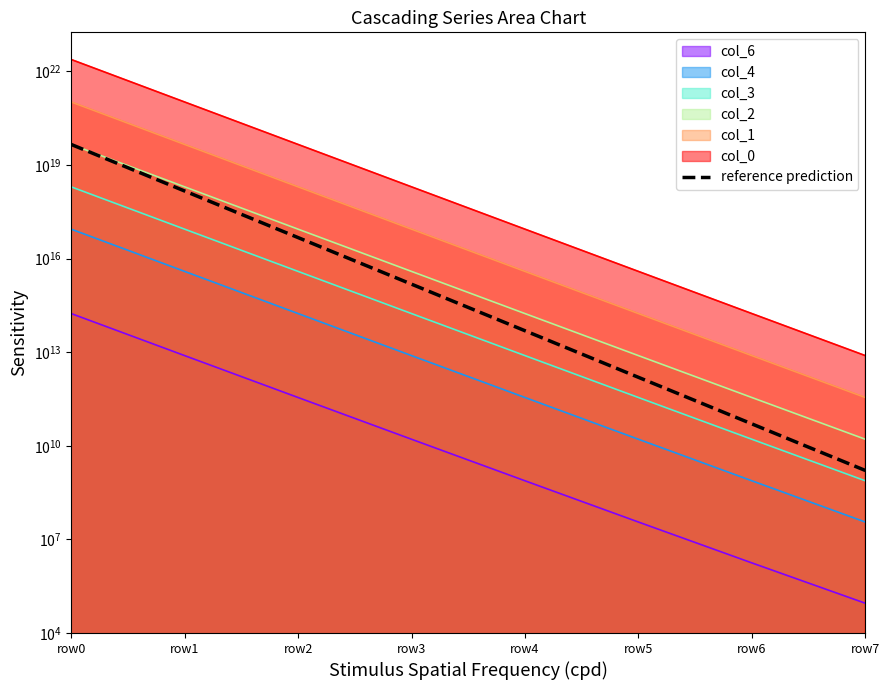

Reading right to left, what are all the values shown in this chart?

row7=1616403000.0	row6=50223832255.9	row5=1560522546956.5	row4=48487550833474.7	row3=1506573929619980.0	row2=46811294165091016.0	row1=1454490362755328000.0	row0=45192987142956769280.0